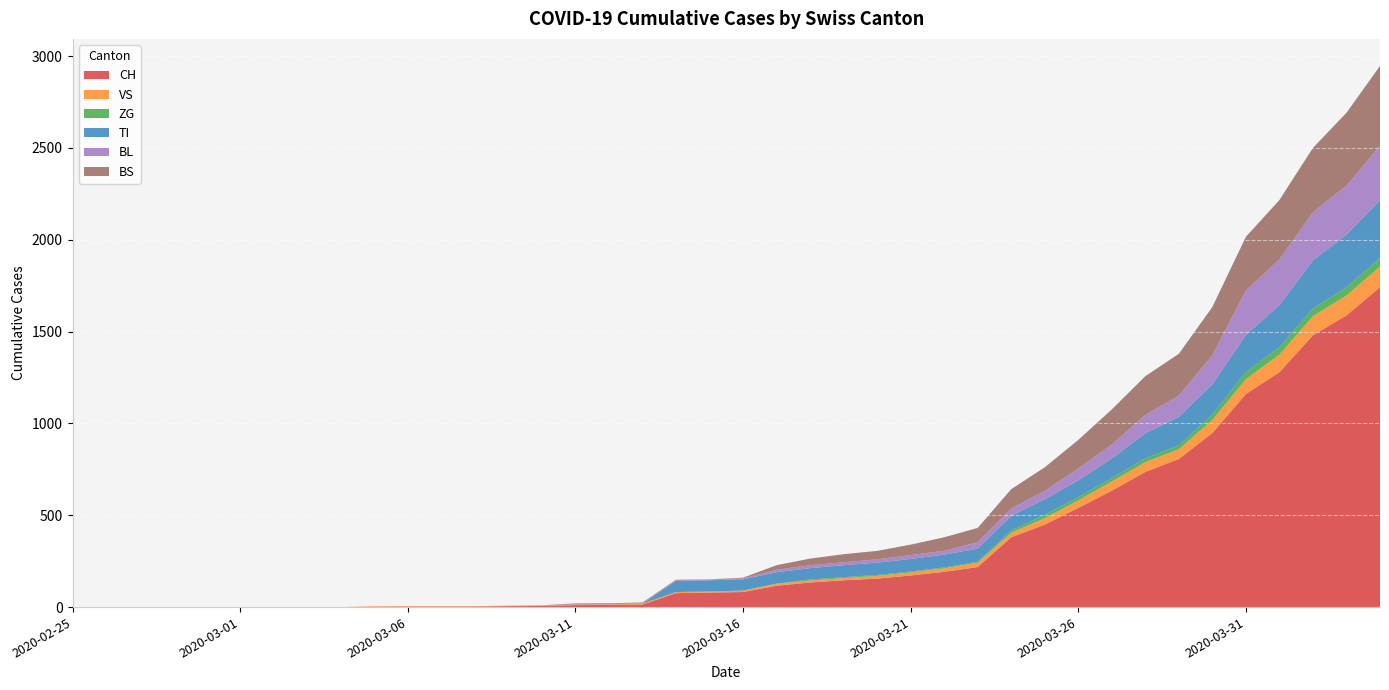

Reading left to right, what are all the values shown in this chart?

CH: 0	0	0	0	0	0	0	0	0	2	3	3	3	5	6	11	12	14	76	79	82	116	134	146	155	172	192	218	380	449	540	634	736	806	948	1160	1279	1480	1588	1742
VS: 0	0	0	0	0	0	0	0	0	2	2	2	2	2	2	3	3	5	6	6	8	11	11	12	15	17	19	24	25	35	41	50	53	54	71	81	96	104	109	112
ZG: 0	0	0	0	0	0	0	0	0	0	0	0	0	0	0	0	0	0	0	0	0	1	5	5	5	5	5	5	12	18	18	18	21	21	29	39	40	41	44	46
TI: 0	0	0	0	0	0	0	0	0	0	0	0	0	0	0	0	0	0	61	61	61	62	62	65	67	68	70	71	80	85	91	107	136	155	165	202	229	263	287	314
BL: 0	0	0	0	0	0	0	0	0	0	0	0	0	1	2	2	2	2	2	5	5	13	16	16	18	21	21	35	40	46	65	76	100	115	158	242	249	262	266	298
BS: 0	0	0	0	0	0	0	0	0	0	0	0	0	0	0	4	4	4	4	0	4	25	36	44	46	57	73	78	105	128	155	191	211	228	263	292	323	350	397	434